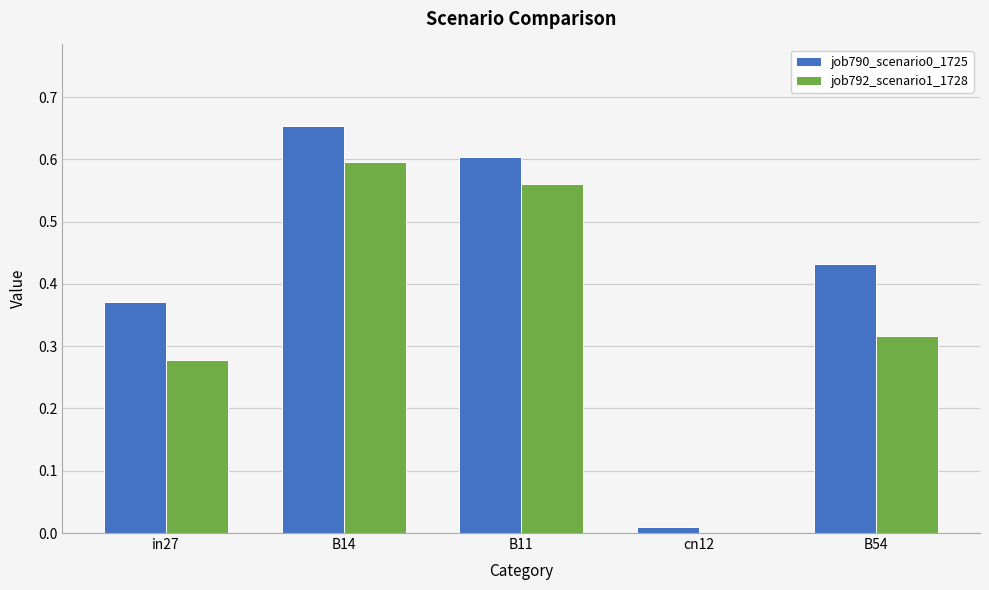

Which label corresponds to the largest value in the chart?

B14